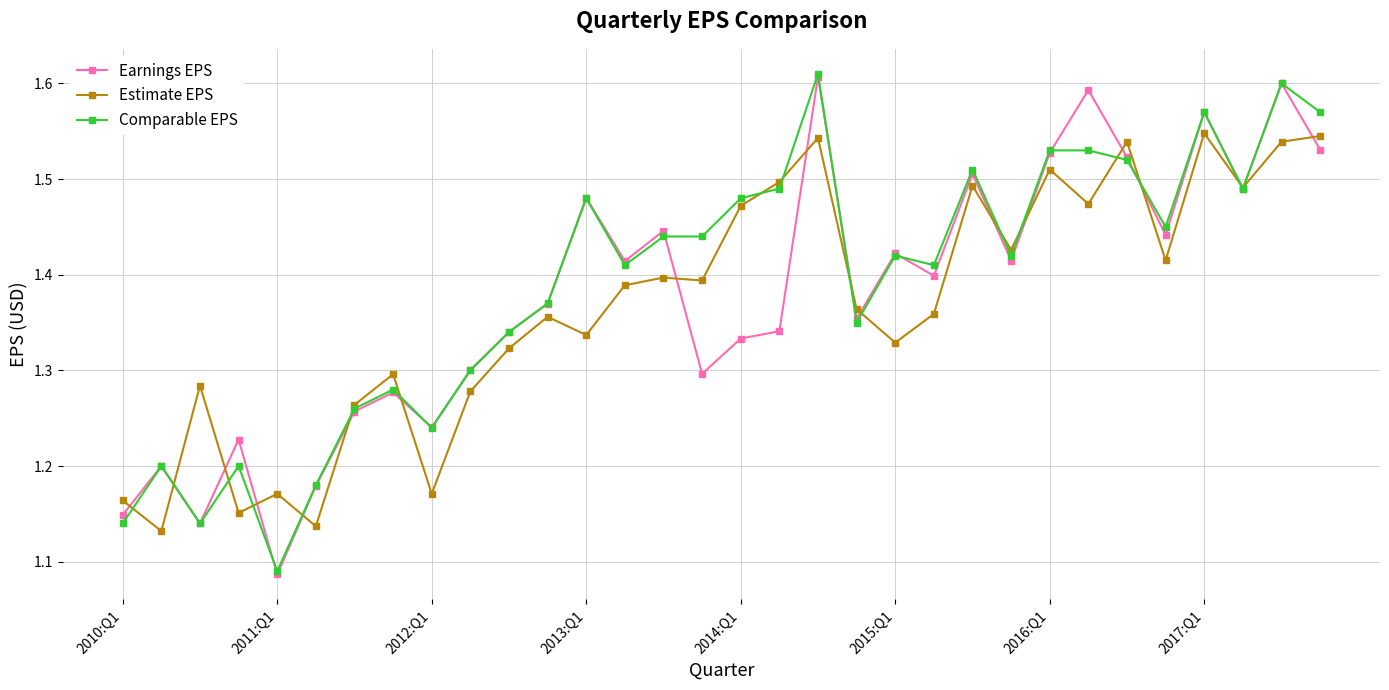

How many Comparable EPS values are between 1 and 2?

32